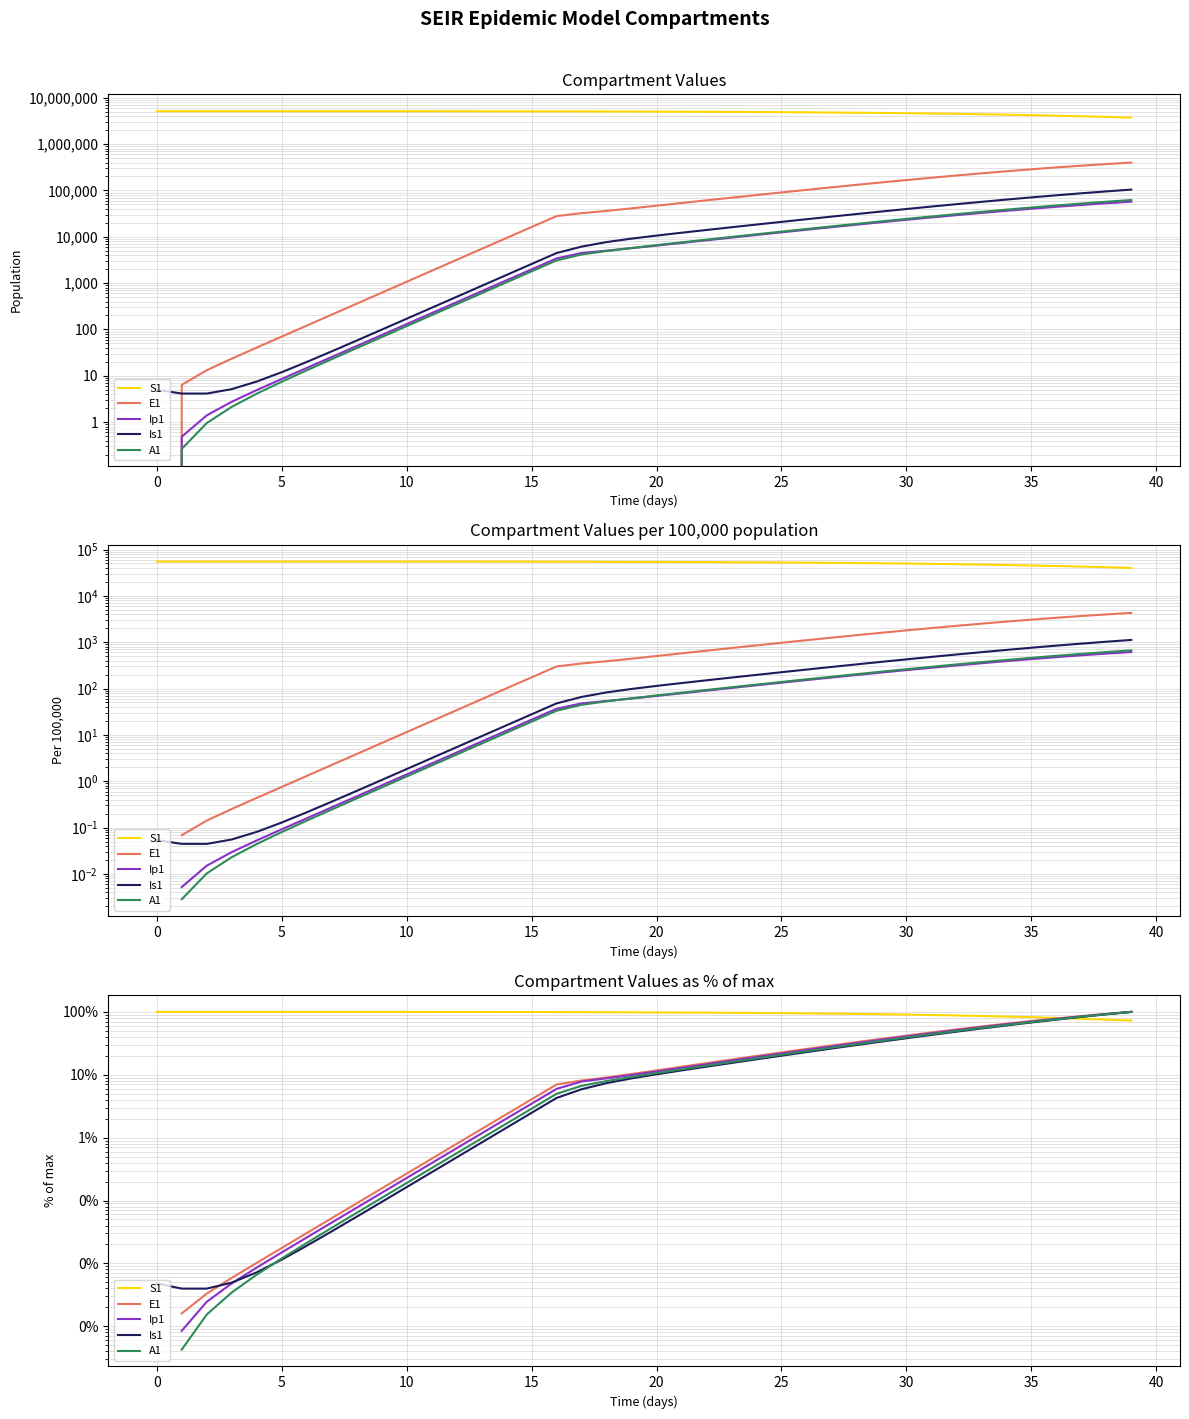

Where do A1 and S1 first cross each other?

36 and 37